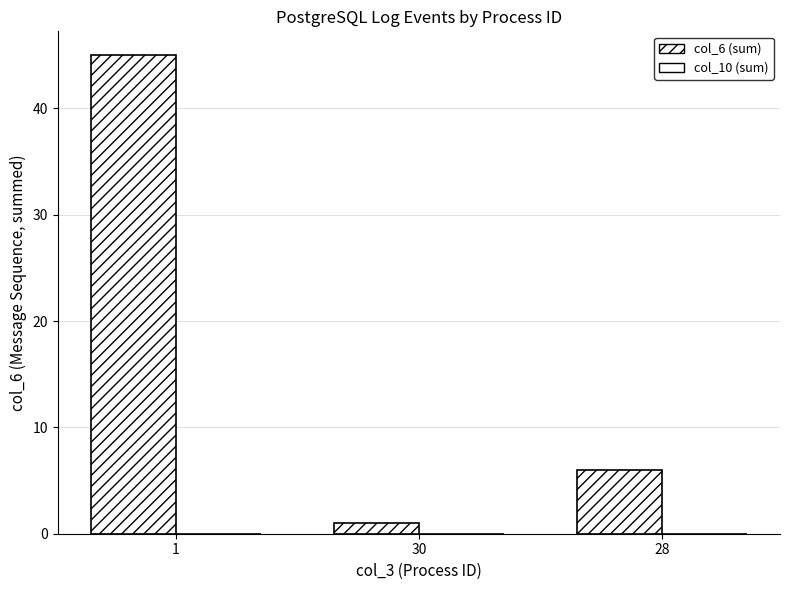

How many bars are there in total?

3